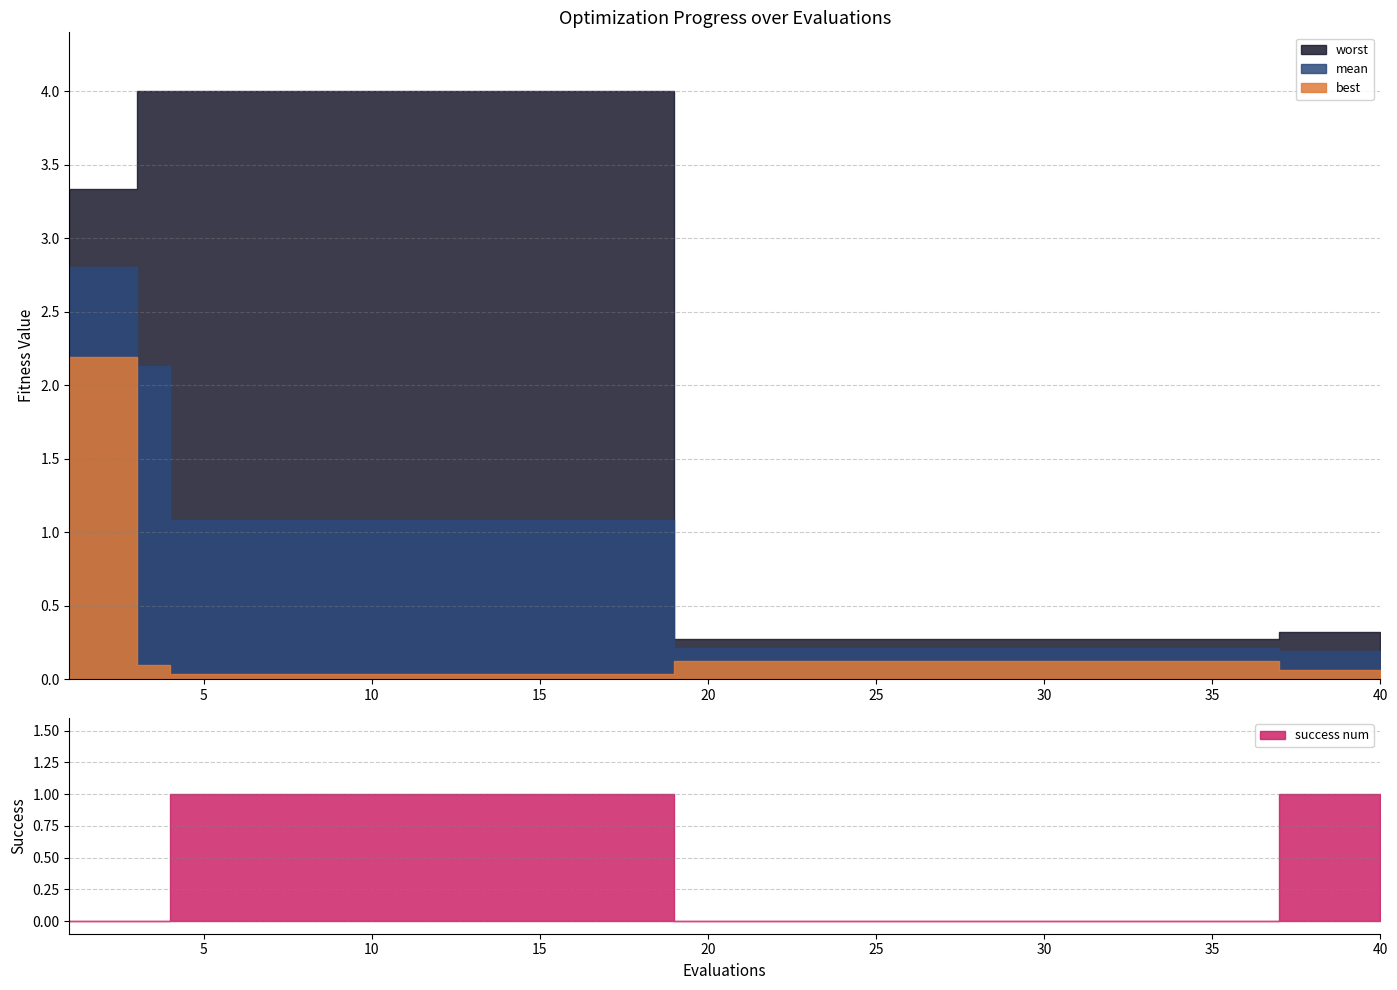

What is the greatest value displayed?

4.0